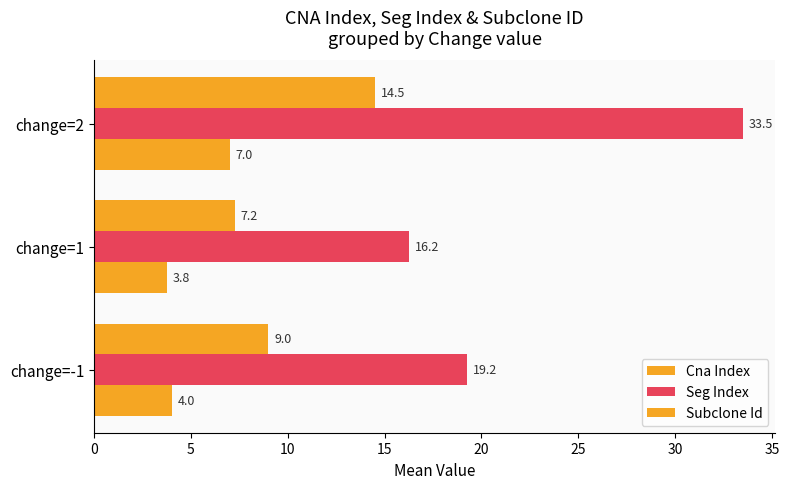

How many categories are shown in the chart?

3